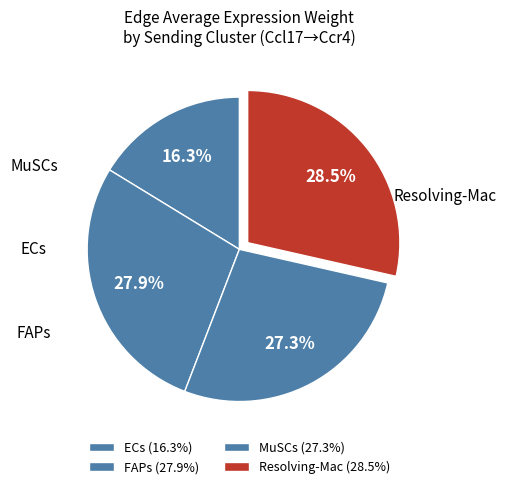

How many segments does this pie chart have?

4